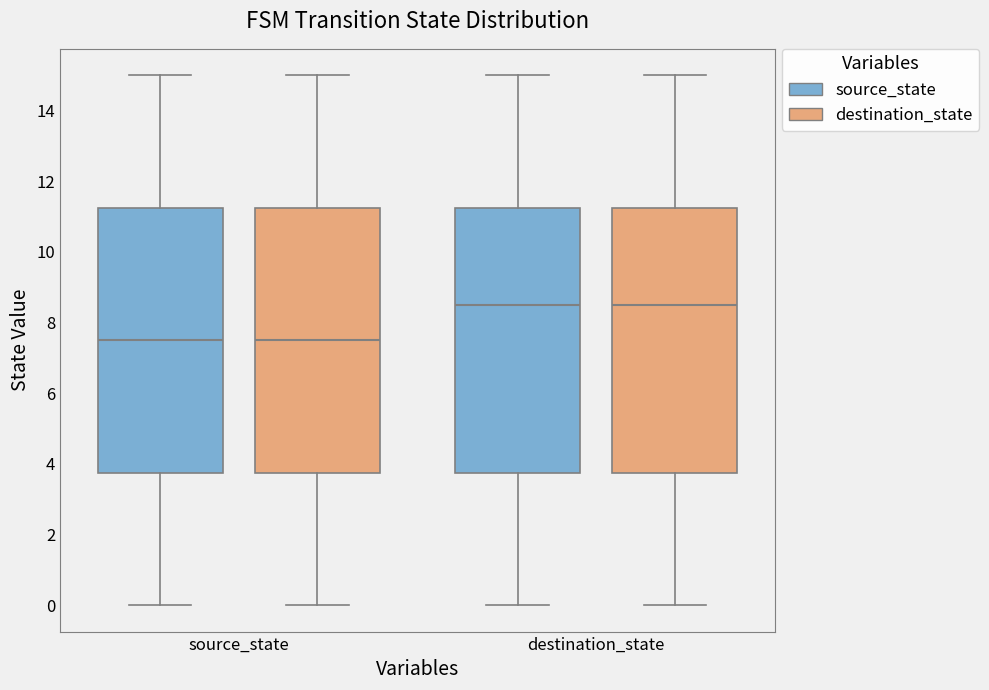

Reading left to right, transcribe this box plot: for each box, give where its median line is, the range the box spans, and where its two whiskers end, as read against the y-axis. The values are not printed on the chart, so give them approximately, as read against the axis.

source_state (source_state): median 7.6, box 3.8 to 11.2, whiskers 0.0 to 15.0
source_state (destination_state): median 7.6, box 3.8 to 11.2, whiskers 0.0 to 15.0
destination_state (source_state): median 8.6, box 3.8 to 11.2, whiskers 0.0 to 15.0
destination_state (destination_state): median 8.6, box 3.8 to 11.2, whiskers 0.0 to 15.0